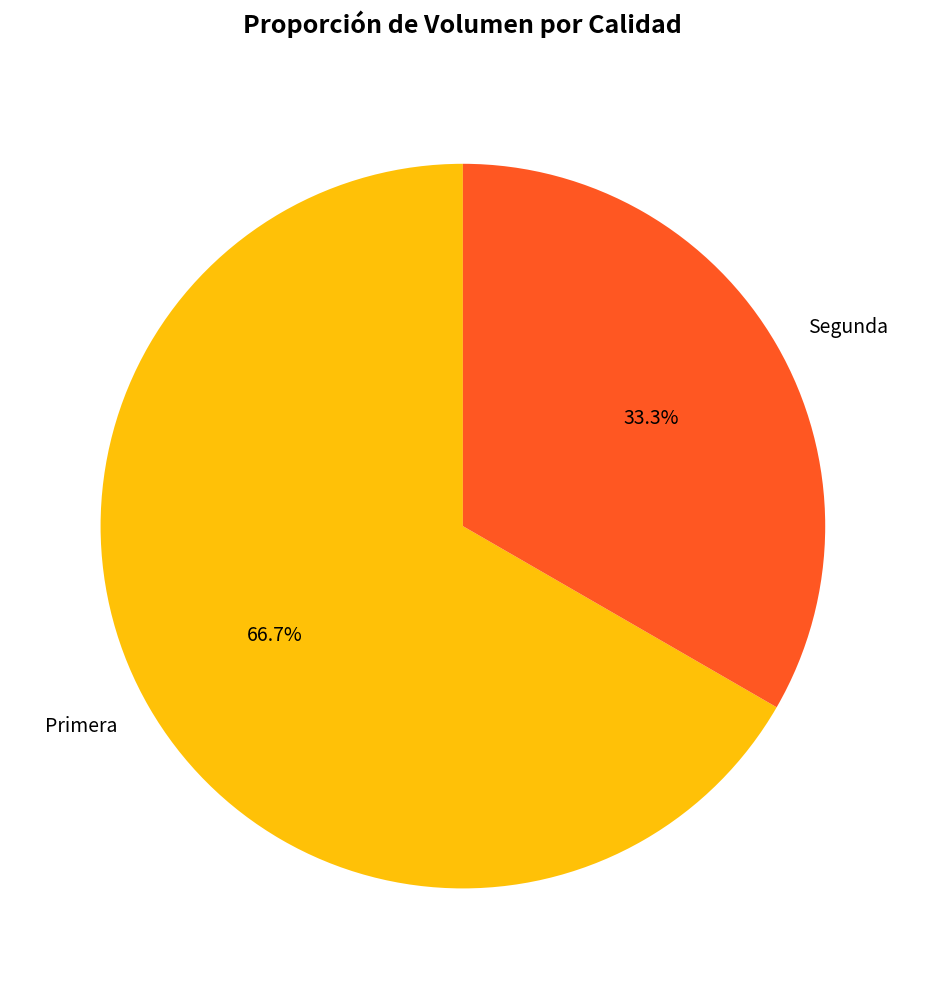

Which slice is the largest?

Primera